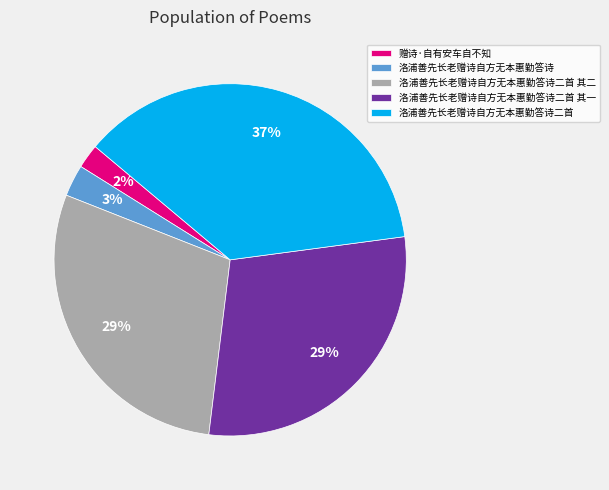

True or false: 洛浦善先长老赠诗自方无本惠勤答诗二首 accounts for 25% of the total.

False